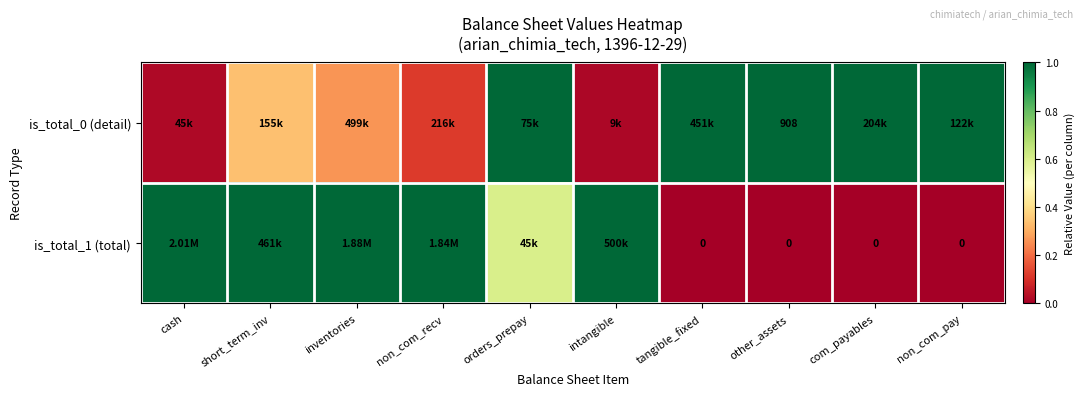

Rank the series by their average value, from highest to lowest.

is_total_0 (detail), is_total_1 (total)